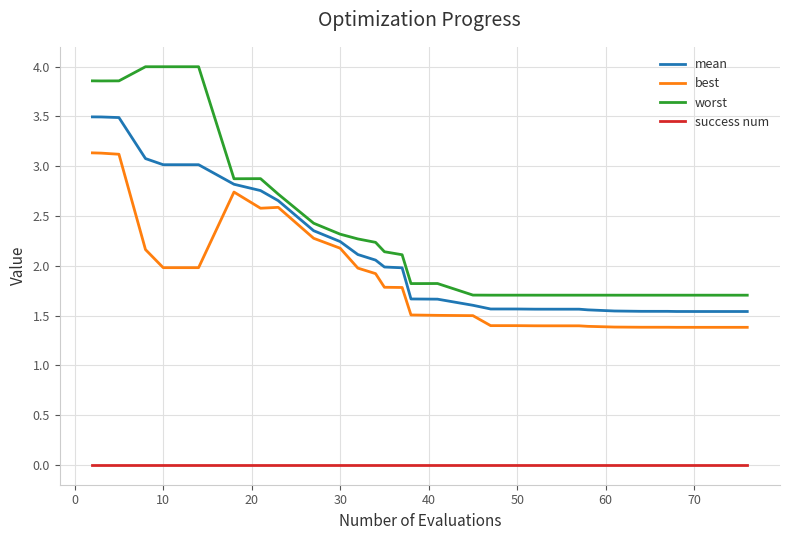

True or false: worst and success num cross at least once.

False